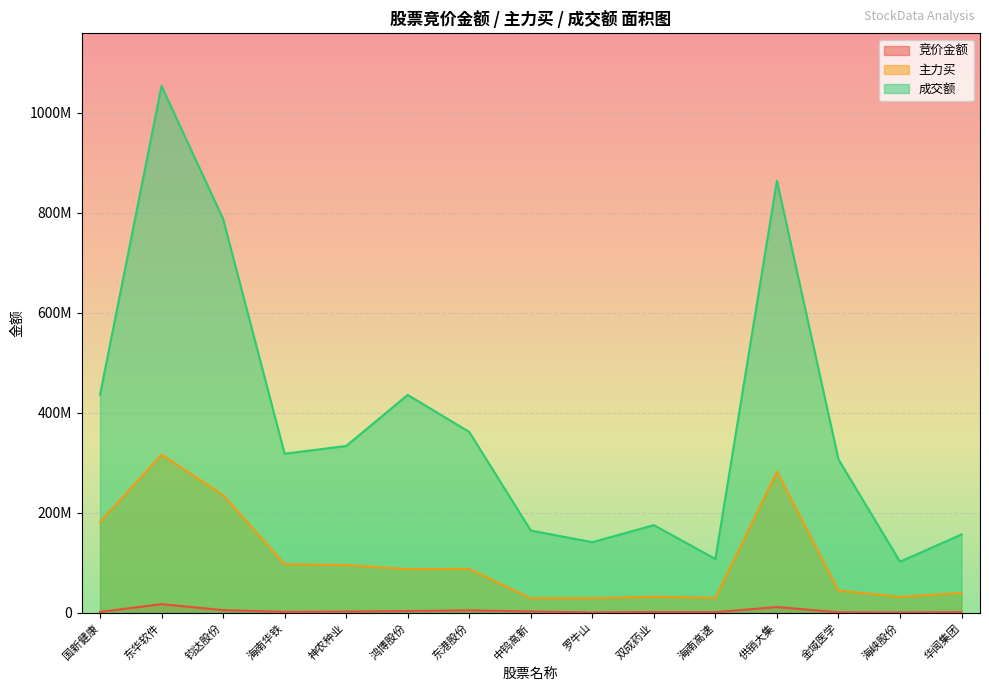

Does the chart display data point markers on the line(s)?

No